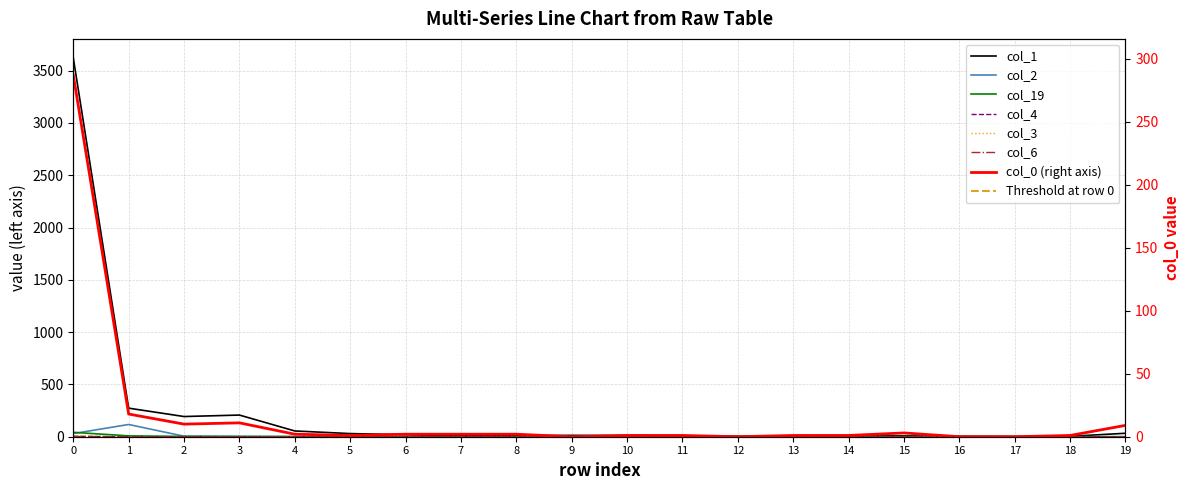

What is the average value of the col_2 series?

8